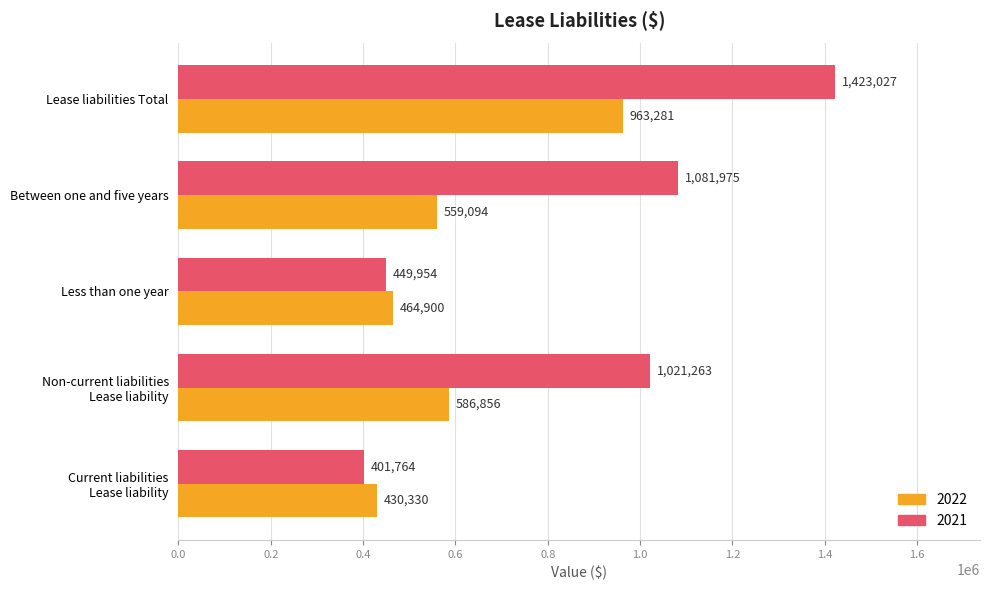

Is the value of 2021 at Lease liabilities Total greater than the value of 2022 at Lease liabilities Total?

Yes